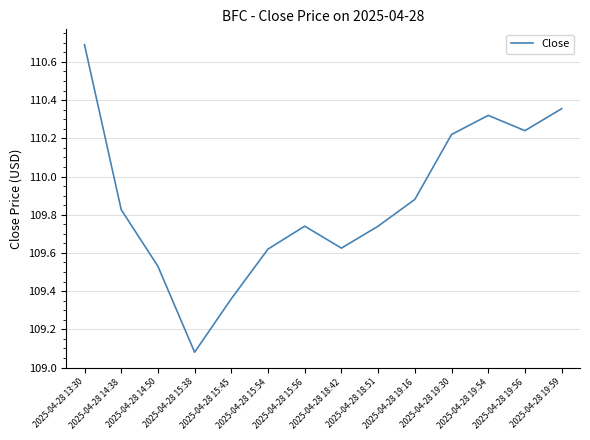

Does the chart display data point markers on the line(s)?

No